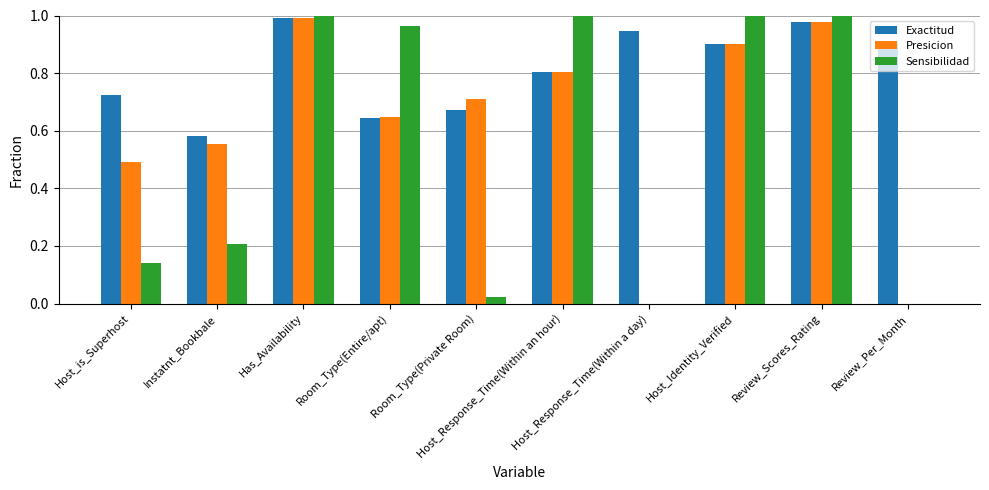

What is the sum of all Exactitud values?

8.1